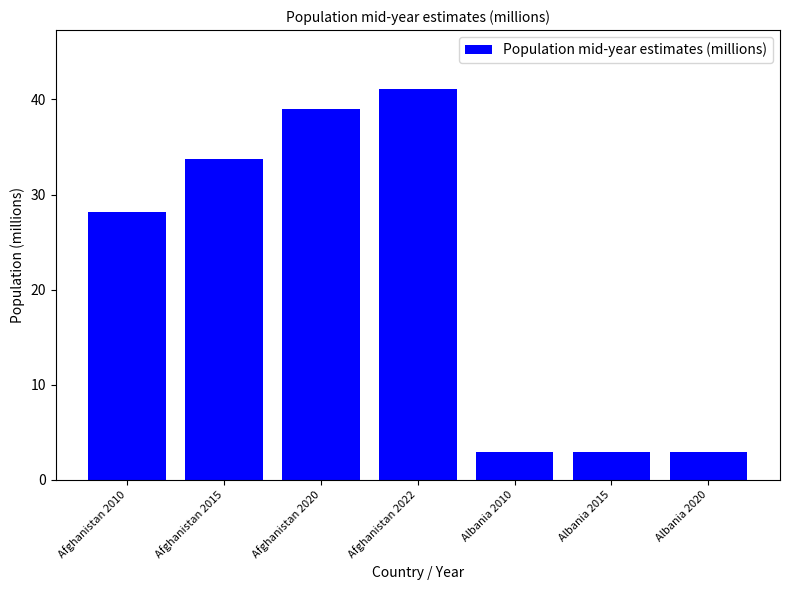

At which label does the data first exceed 28?

Afghanistan 2010